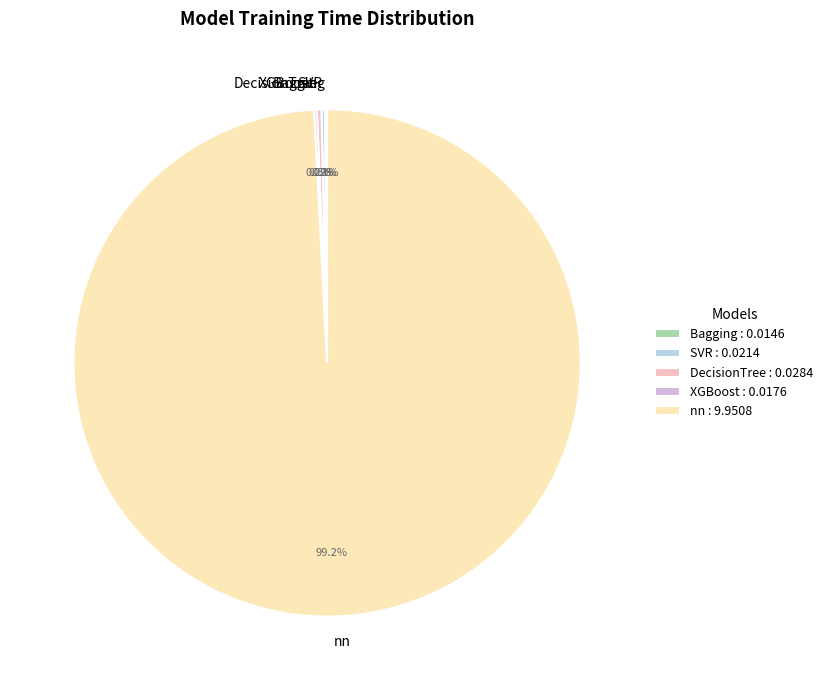

To the nearest percent, what is the average slice percentage?

20%